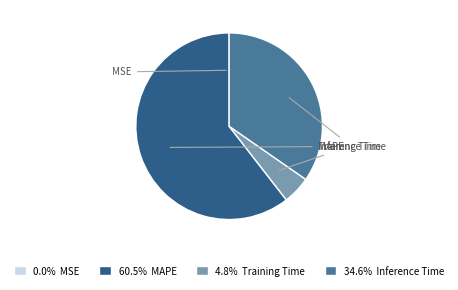

Is there any slice that represents more than half of the pie?

Yes